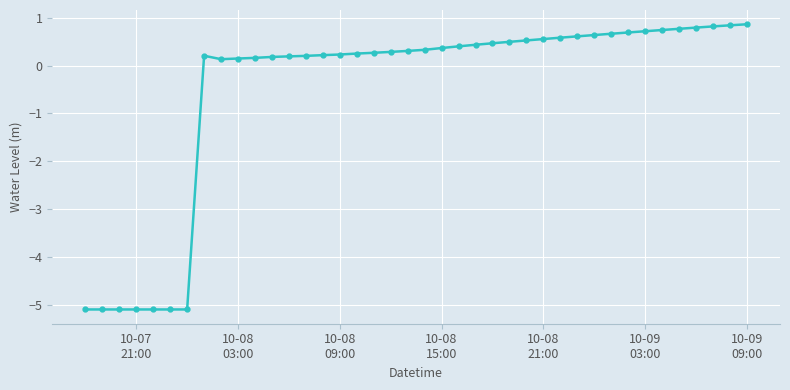

What is the difference between the maximum and minimum values?

6.0